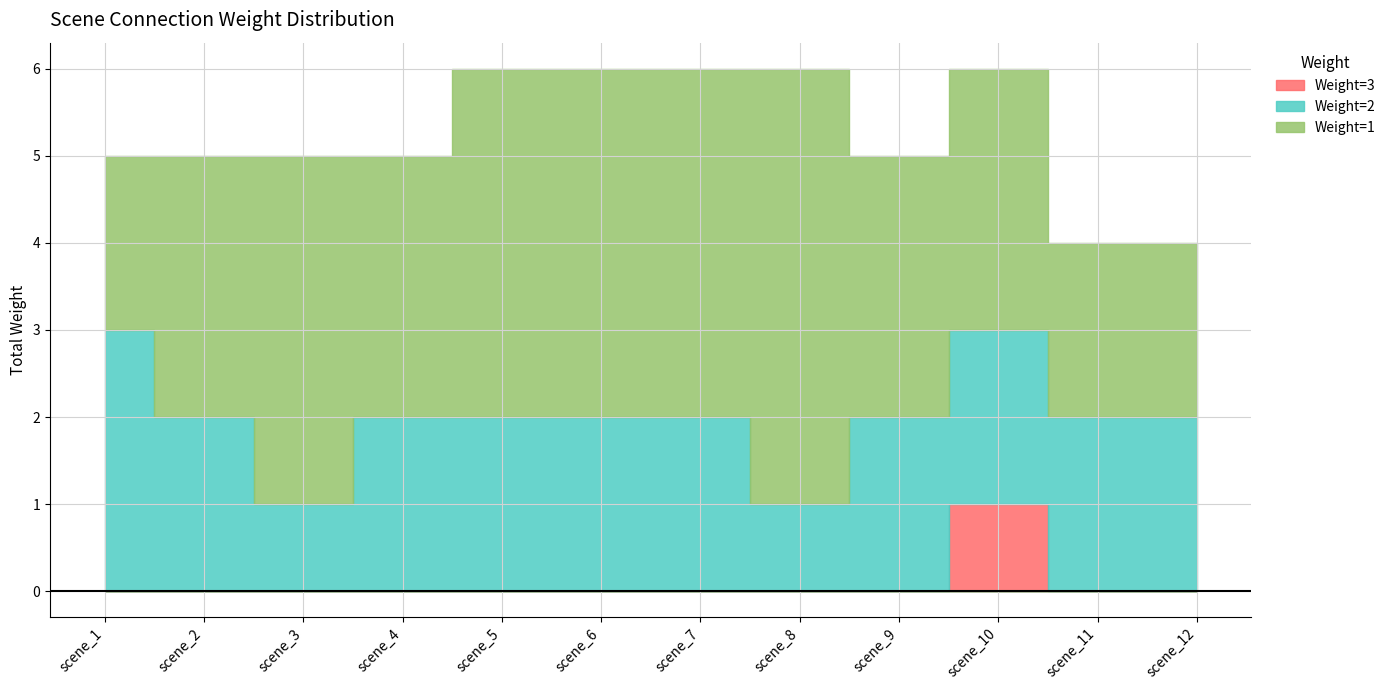

What is the difference between the maximum and minimum values in the Weight=3 series?

1